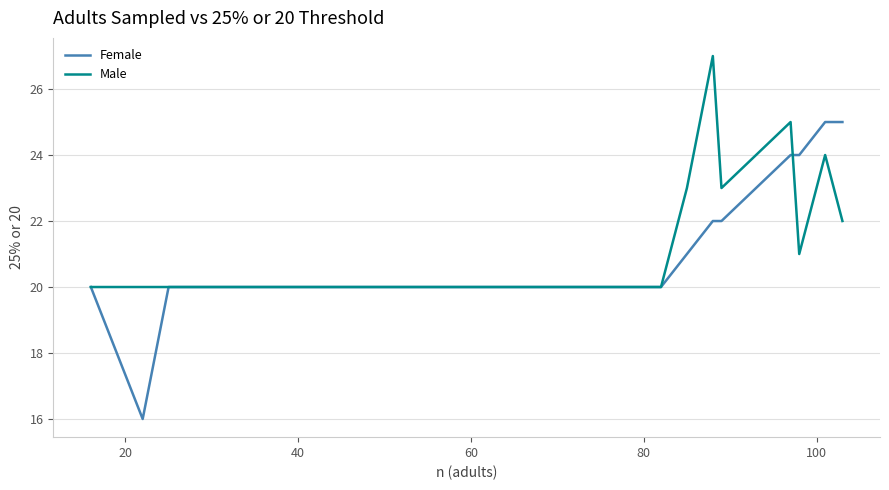

What is the average value of the Female series?

21